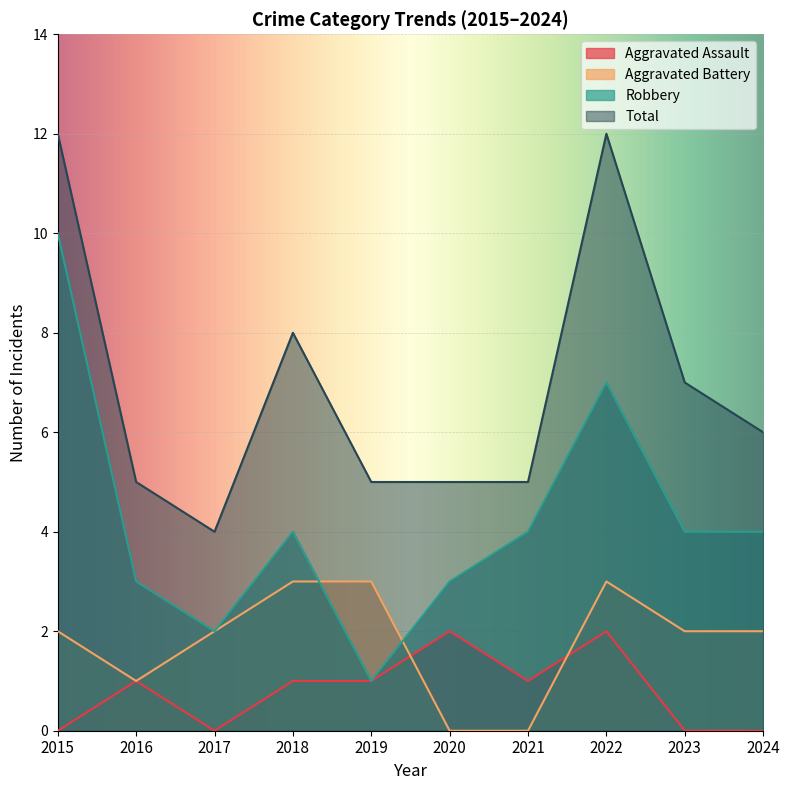

At which category does the chart reach its peak across all series?

2015